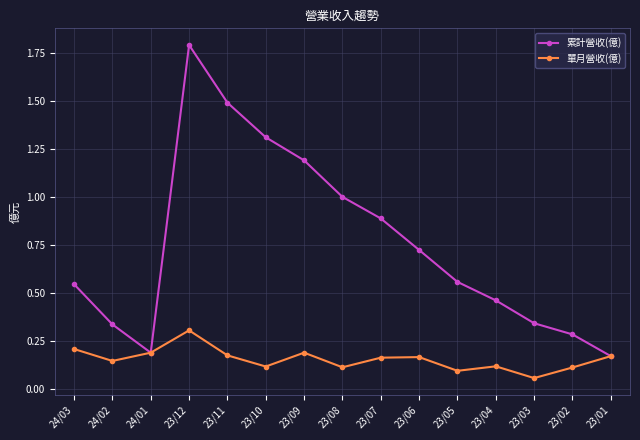

Which series has the largest range (max minus min)?

累計營收(億)